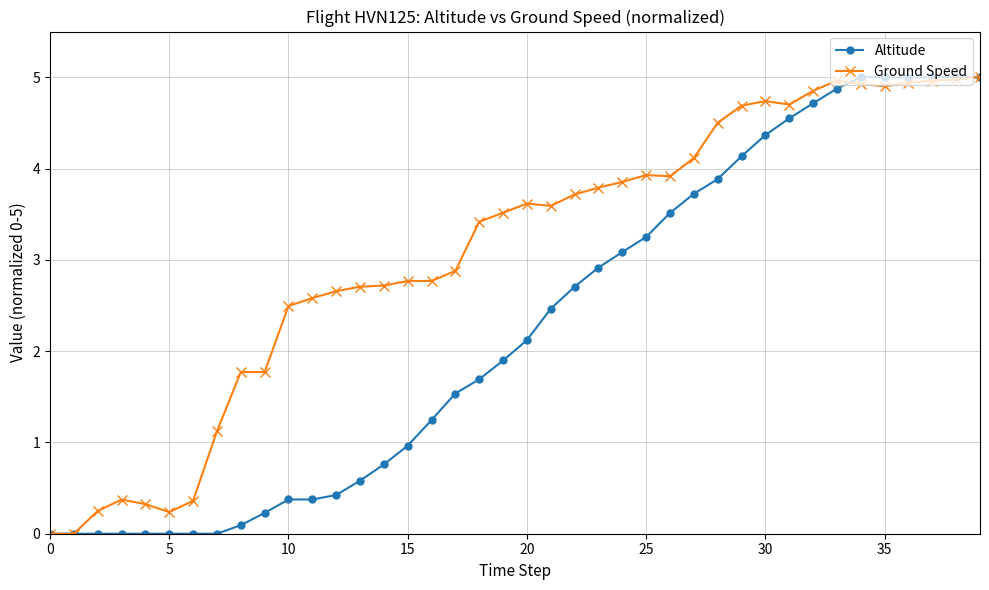

How many lines are shown in the chart?

2